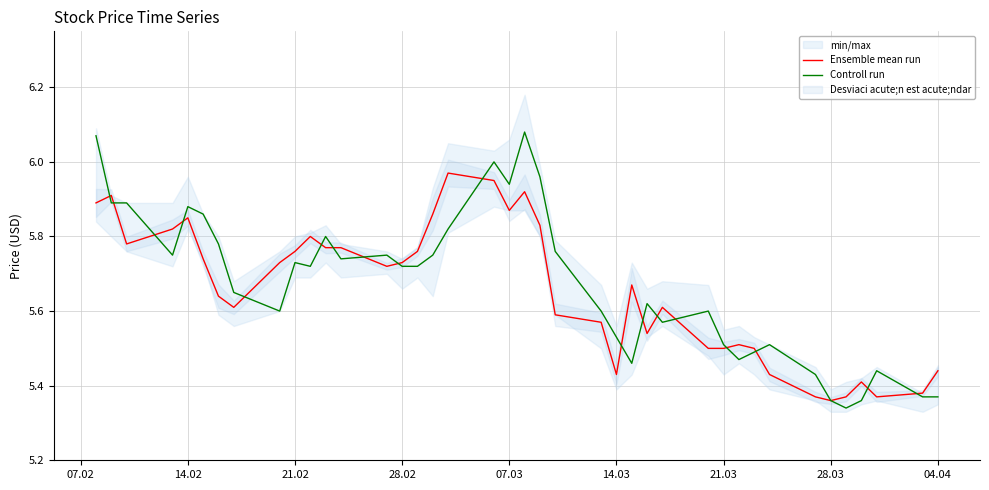

The Controll run series shows 10.4 at 14.02. True or false?

False